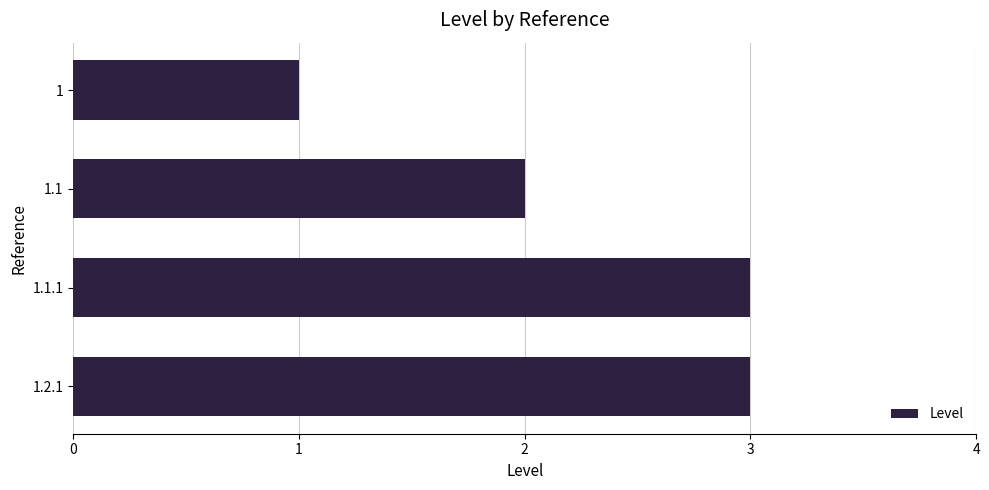

The value at 1 is 1. True or false?

True